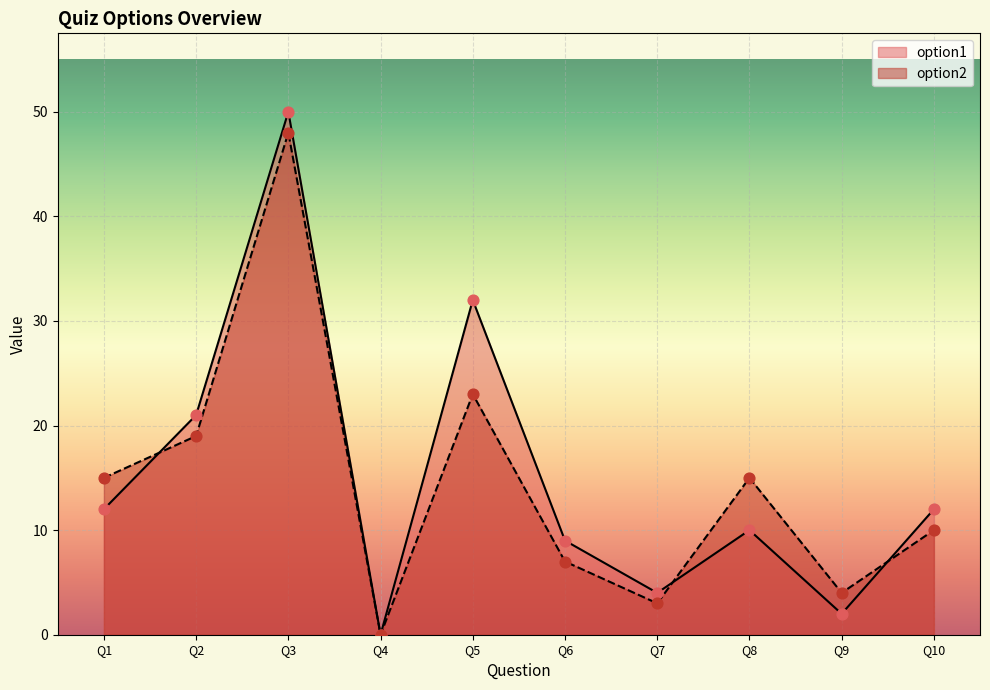

What is the total value across all series at Q2?

40